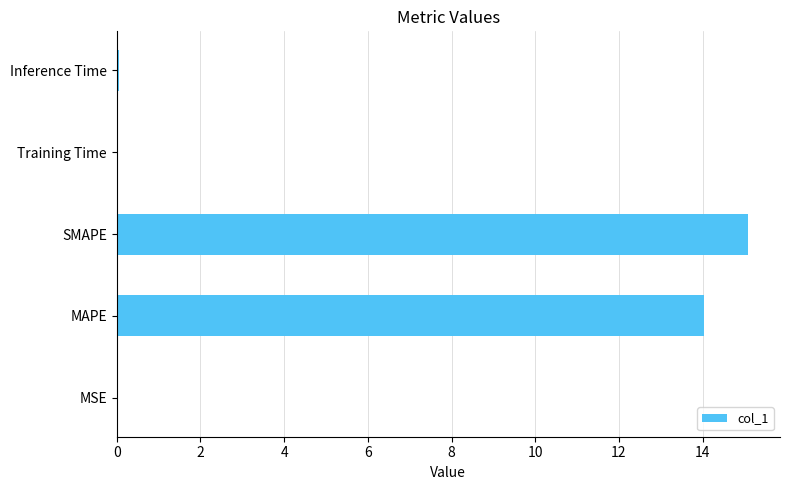

Is it true that the value at MAPE is 24.7?

False